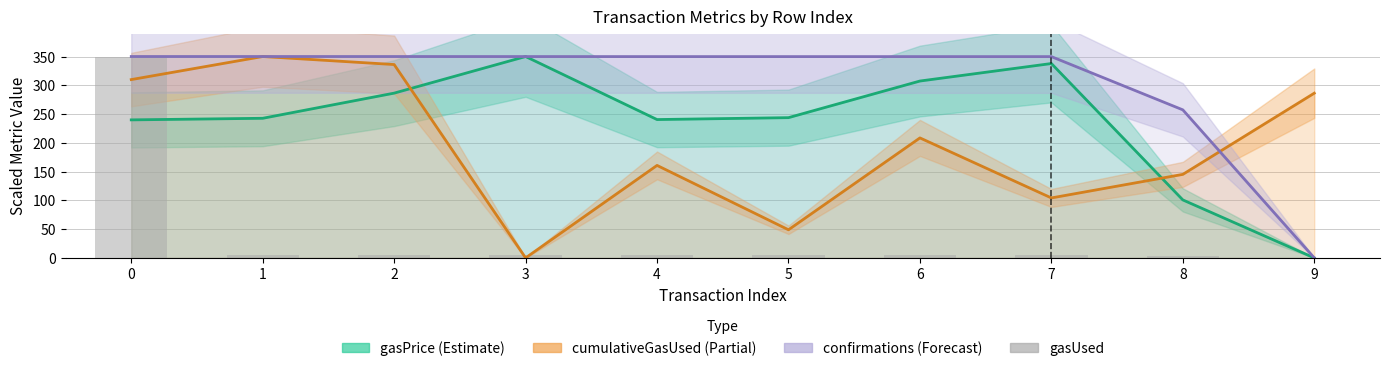

How many positive values does the cumulativeGasUsed (Partial) series have?

9